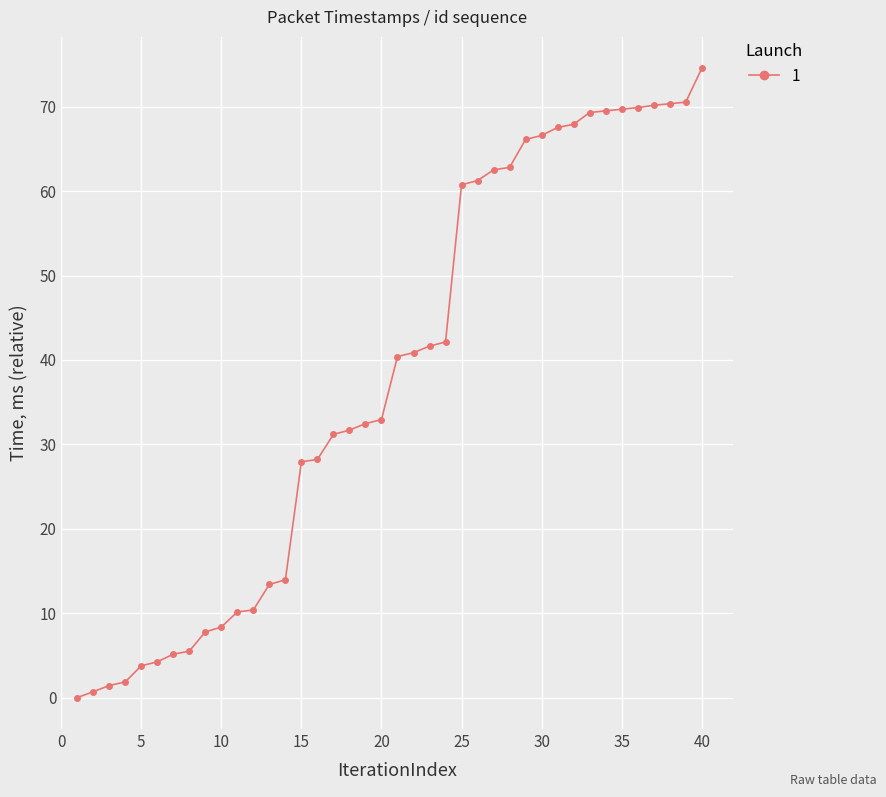

Does the chart have visible grid lines?

Yes